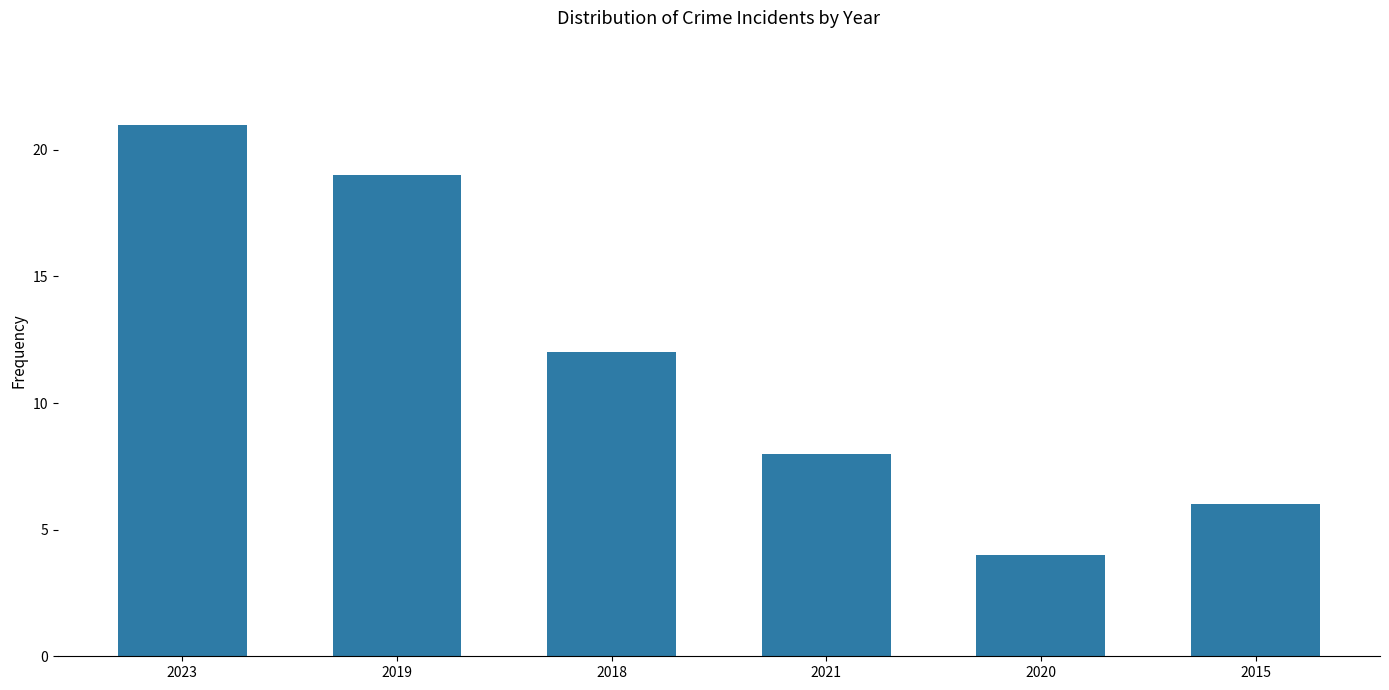

Reading left to right, list all the values displayed in this chart.

2023=21	2019=19	2018=12	2021=8	2020=4	2015=6